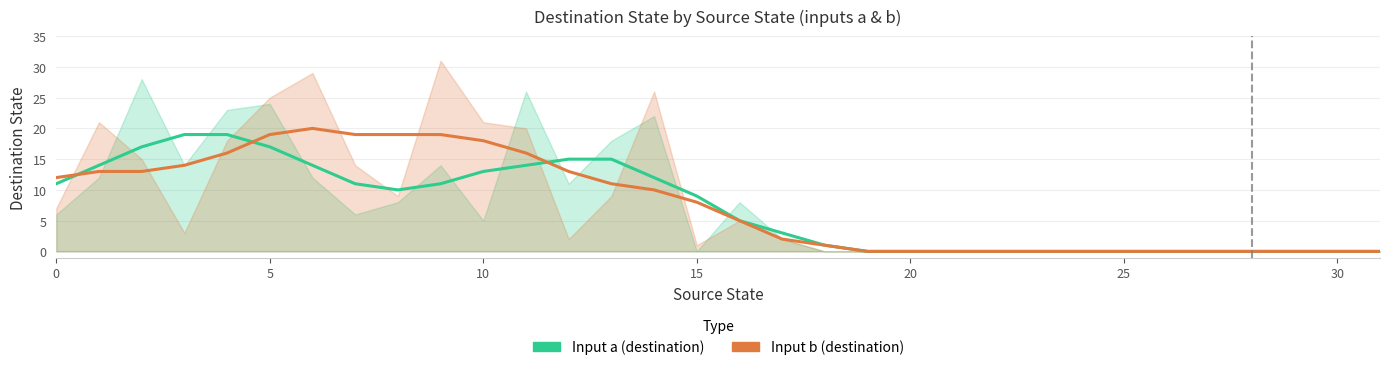

What are all the series names shown in the legend?

Input a (destination), Input b (destination)